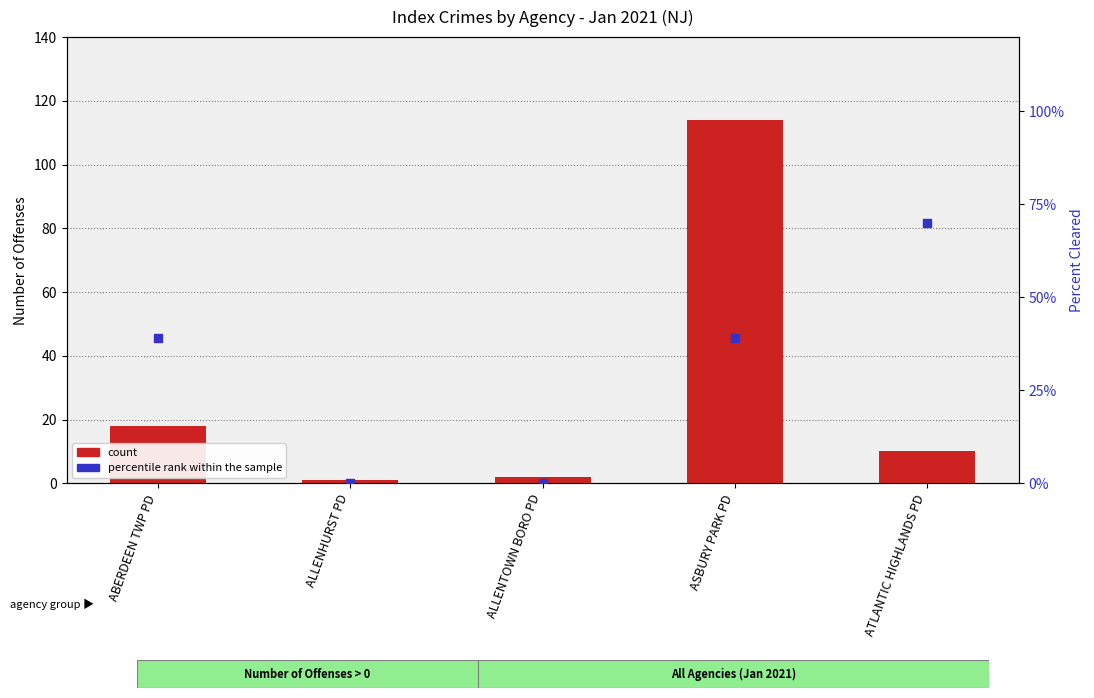

Is the value of count at ASBURY PARK PD greater than the value of percentile rank within the sample at ABERDEEN TWP PD?

Yes